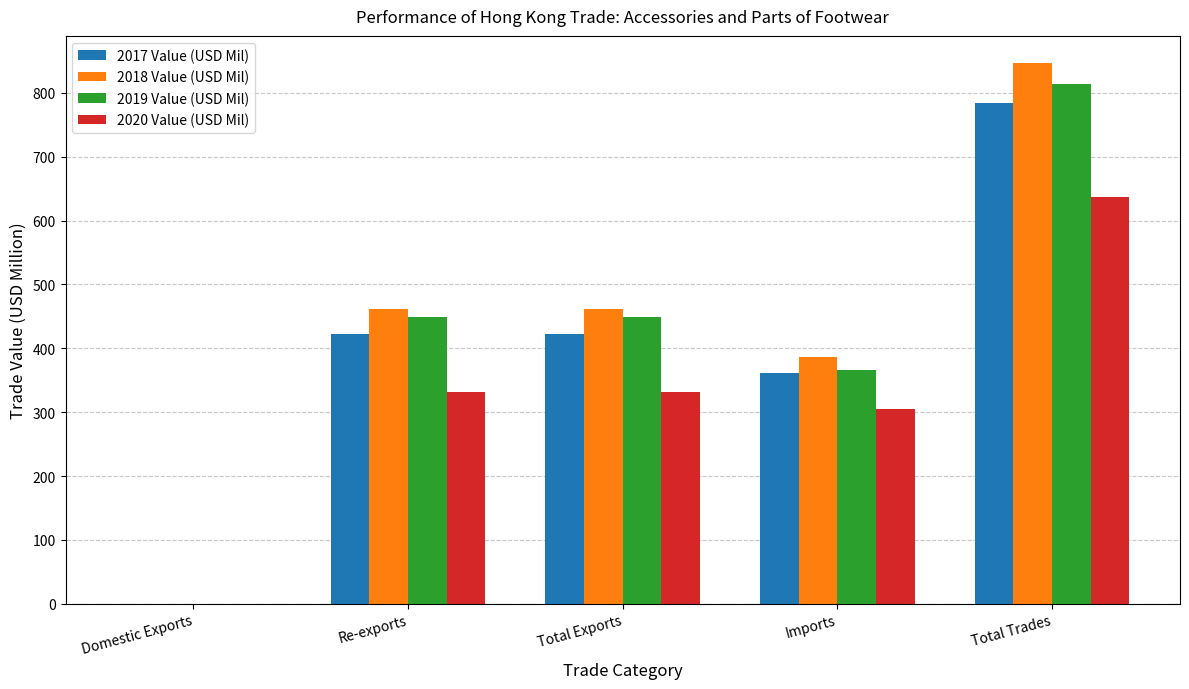

What is the average value of the 2017 Value (USD Mil) series?

398.2